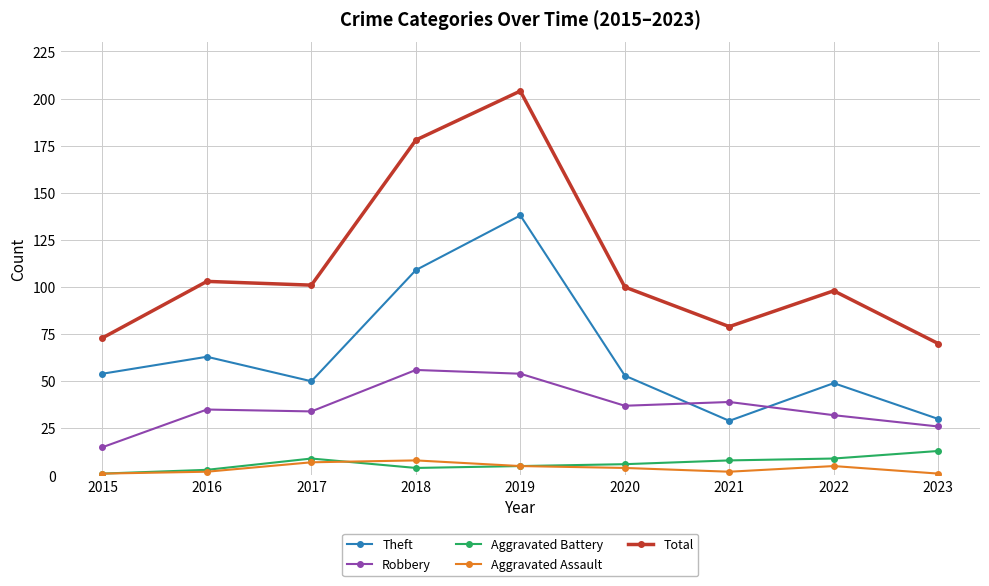

Is the value of Total at 2015 greater than the value of Aggravated Assault at 2016?

Yes